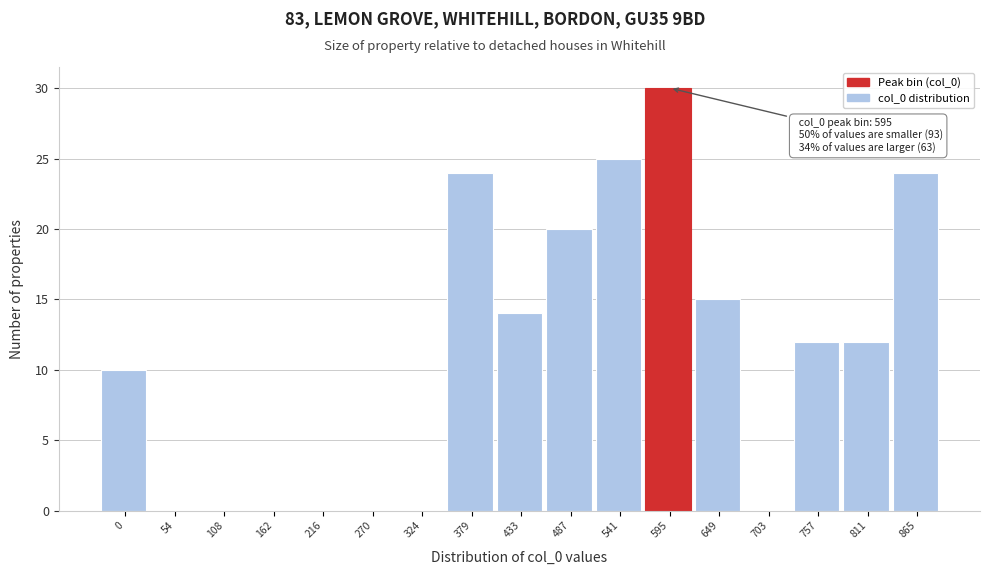

Reading right to left, list all the values displayed in this chart.

865=24	811=12	757=12	703=0	649=15	595=30	541=25	487=20	433=14	379=24	324=0	270=0	216=0	162=0	108=0	54=0	0=10